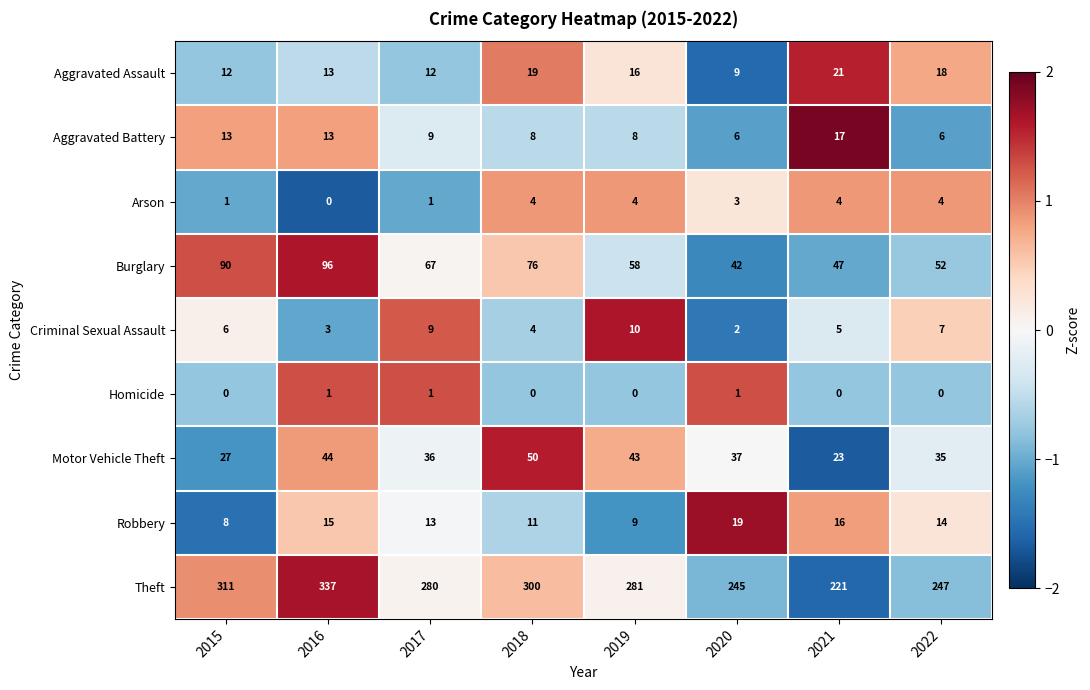

Which series has the widest spread of values?

Theft